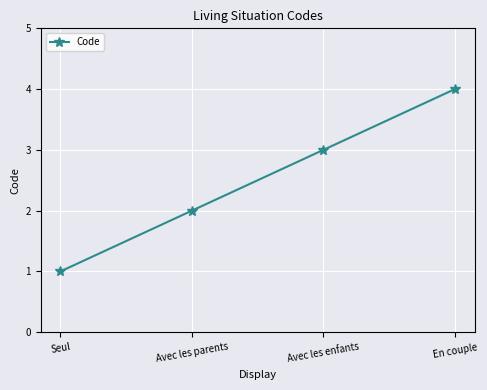

Approximately how many times larger is the value at Avec les enfants compared to Seul?

3.0